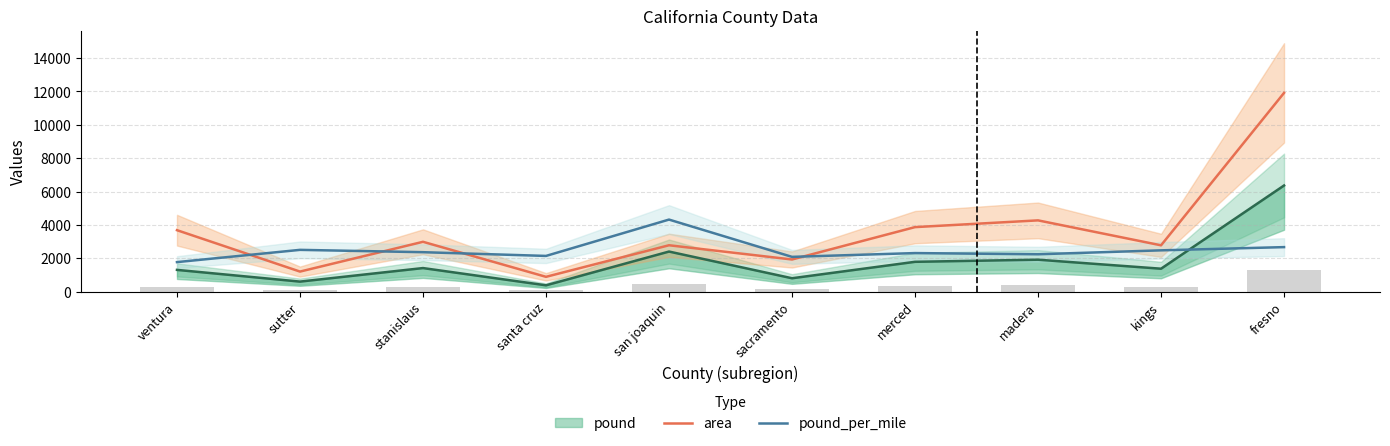

What is the difference between the second highest and second lowest values in the area series?

3069.3